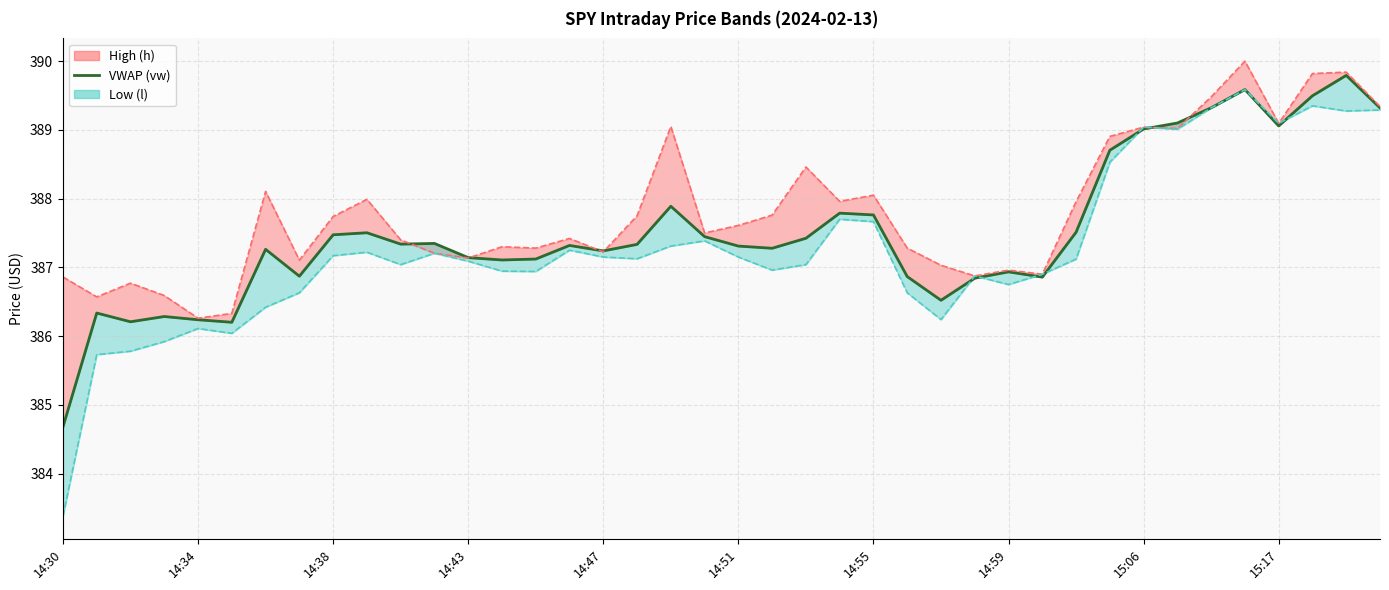

At which category does the chart reach its minimum across all series?

14:30